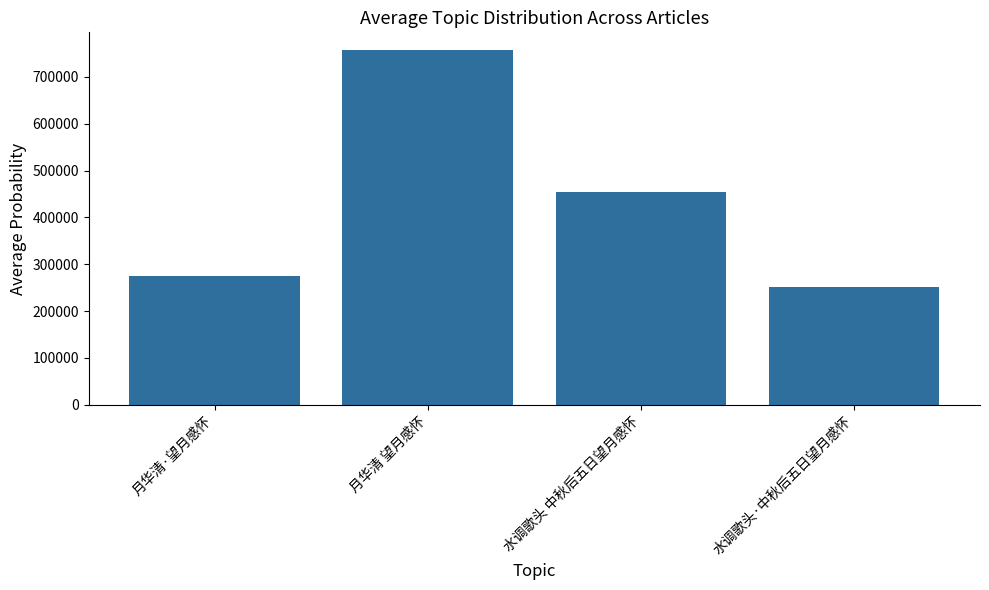

Reading right to left, what are all the values shown in this chart?

252190	455175	757310	275881